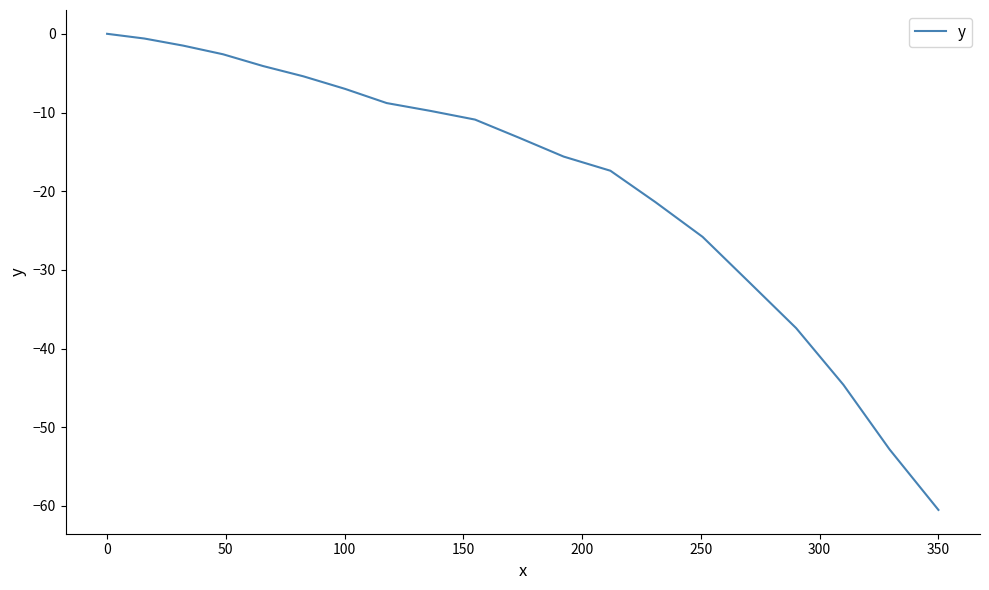

Count the number of data series in this chart.

1